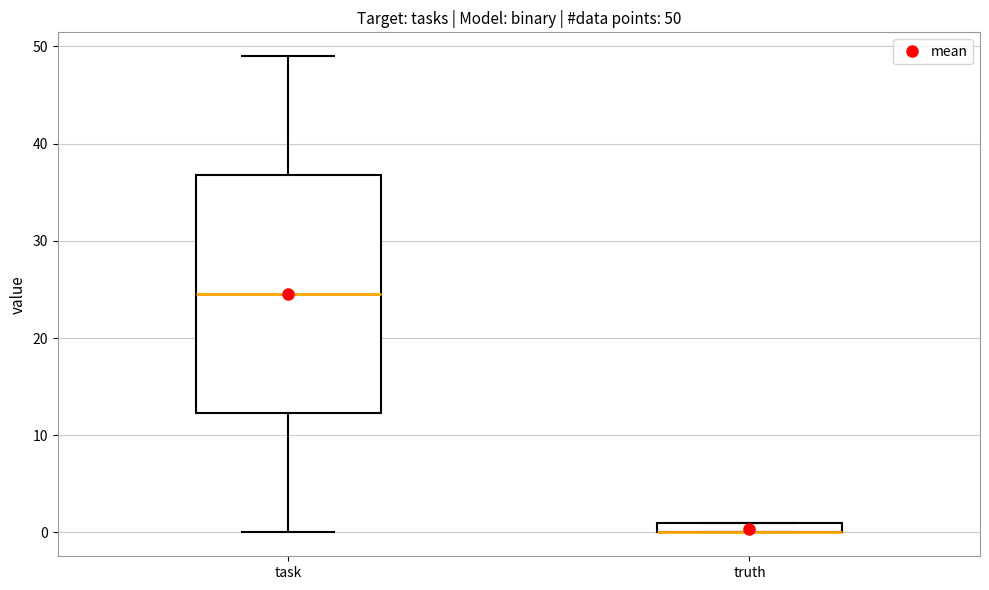

Comparing the boxes themselves (not the whiskers), which one is the tallest?

task